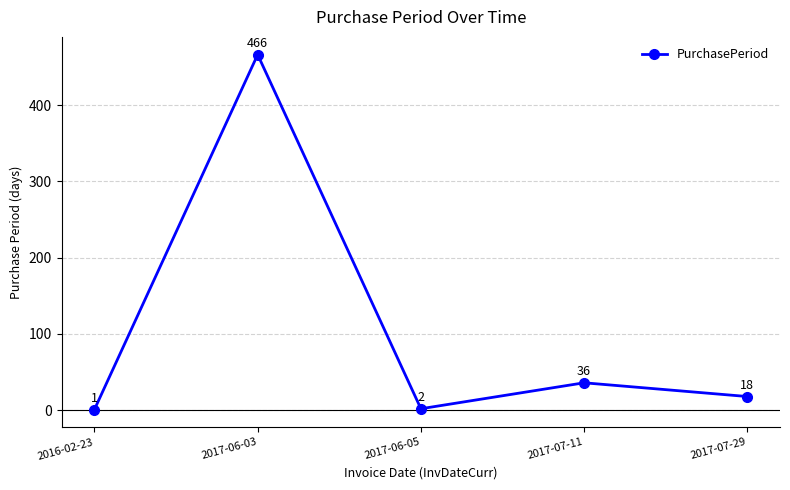

What is the difference between the maximum and minimum values?

465